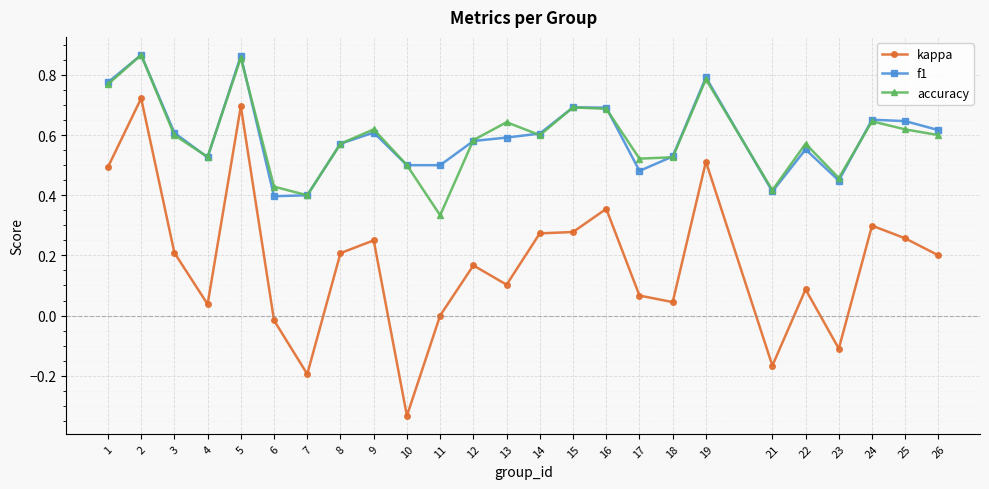

Is it true that kappa equals 0.0 at 11?

True